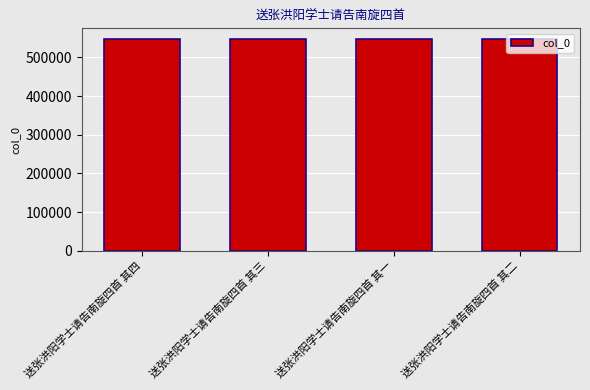

What is the minimum value shown in the chart?

548040